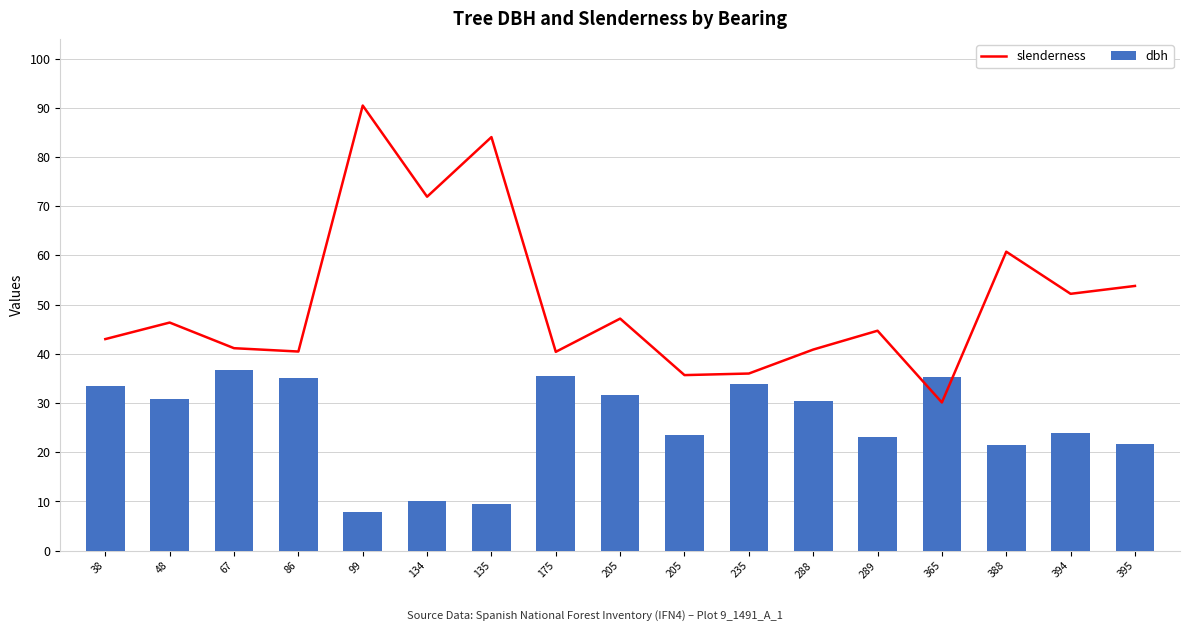

What is the value of the slenderness bar at the 13th from the left?

44.7